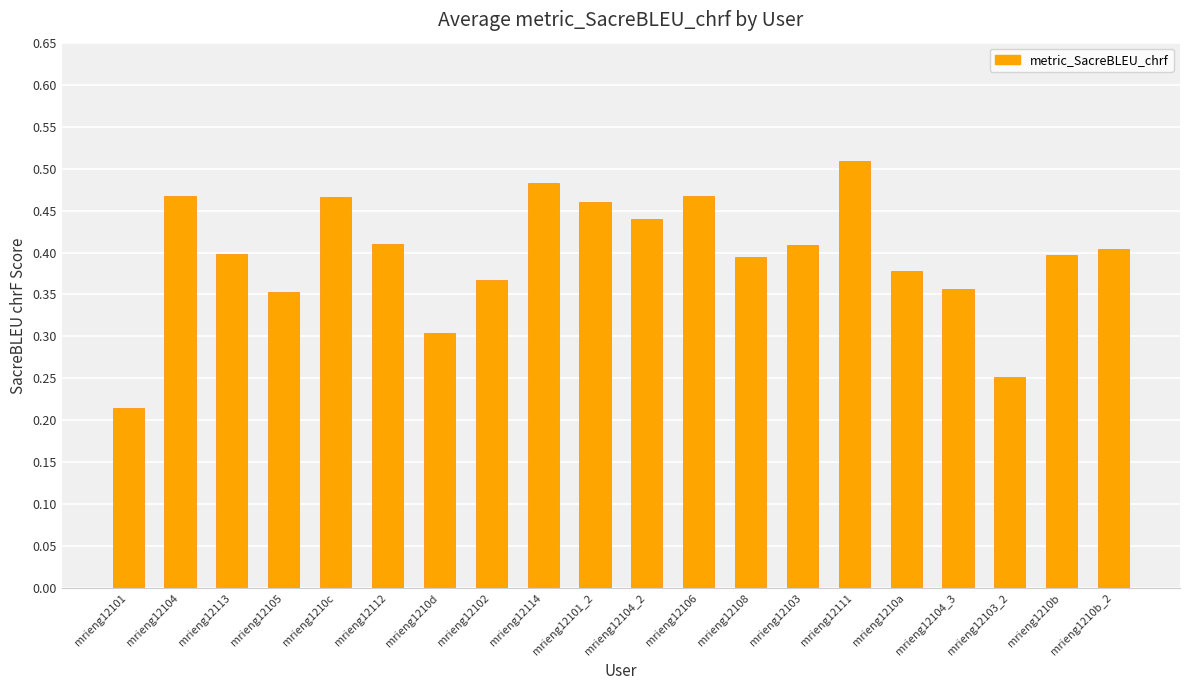

Does the chart contain any negative values?

No